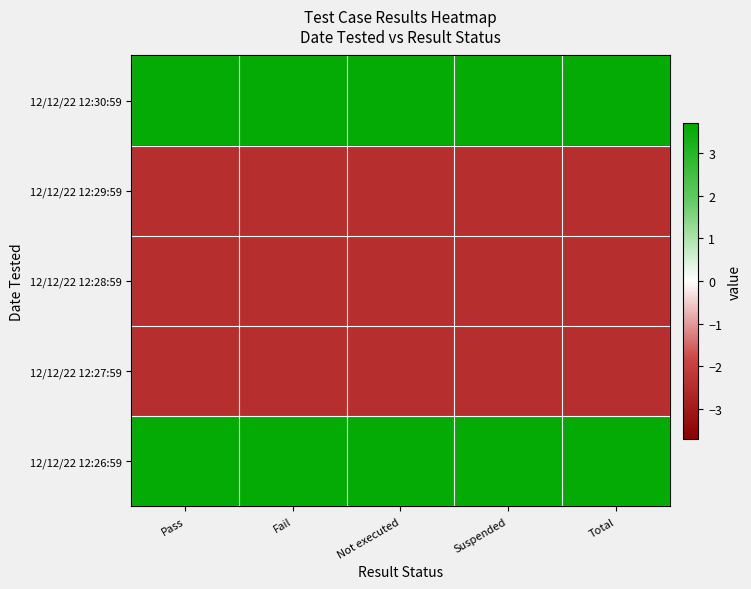

Which category has the lowest value across all series?

Pass